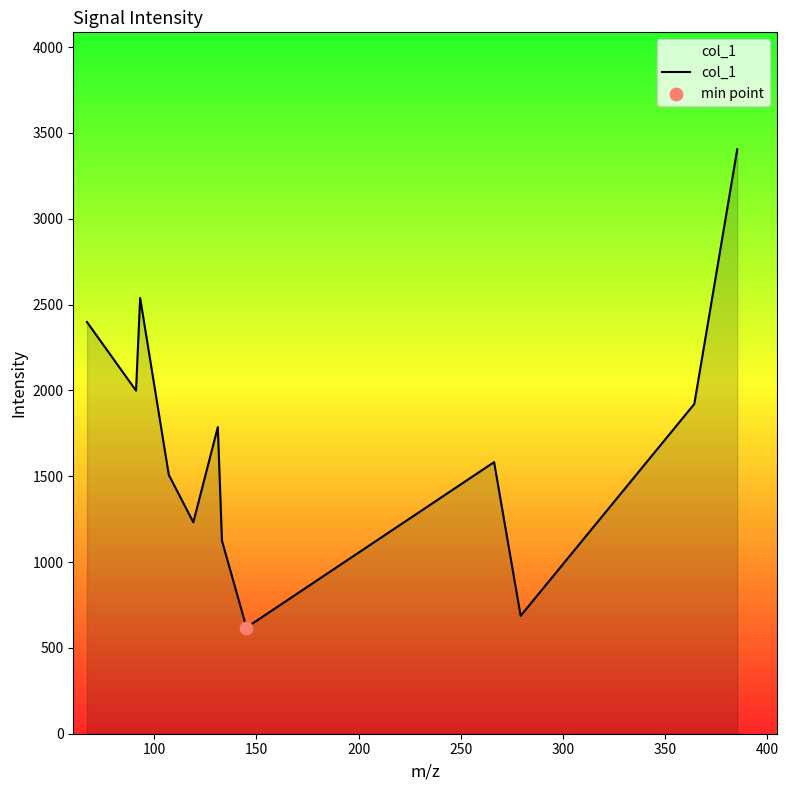

What is the difference between the maximum and minimum values?

2786.6